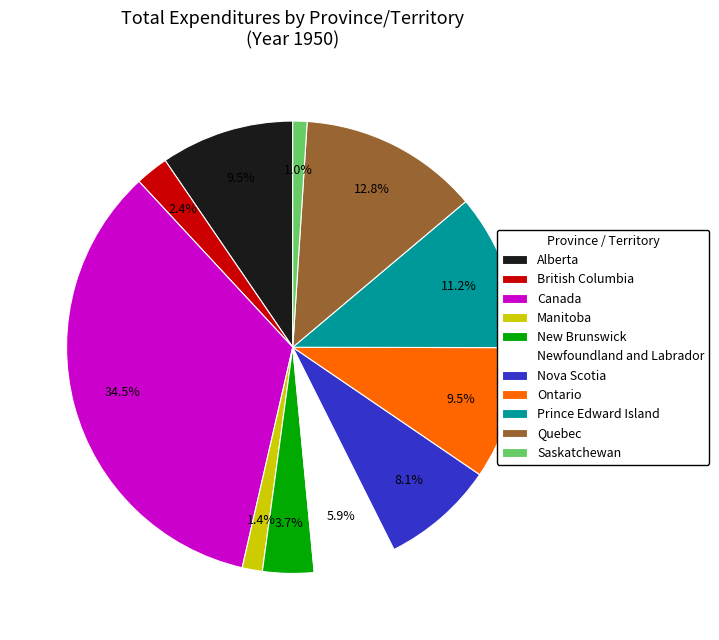

What percentage is the Prince Edward Island slice, to the nearest percent?

11%